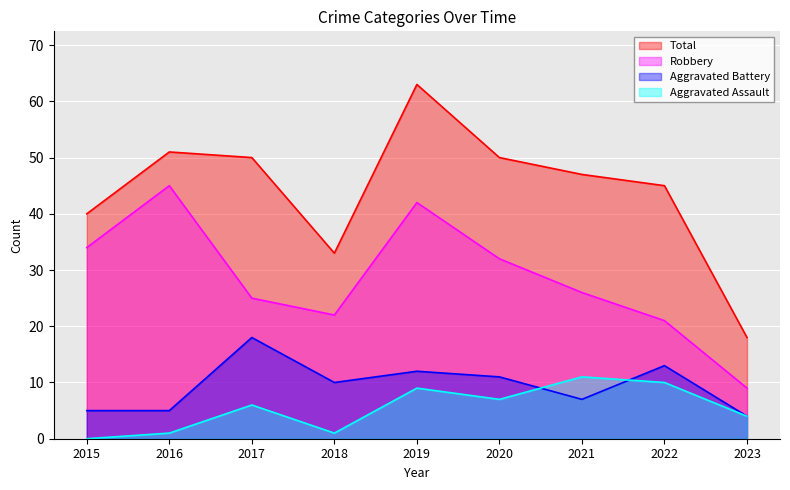

Reading right to left, transcribe all the data shown in this chart.

Robbery: 2023=9	2022=21	2021=26	2020=32	2019=42	2018=22	2017=25	2016=45	2015=34
Aggravated Battery: 2023=4	2022=13	2021=7	2020=11	2019=12	2018=10	2017=18	2016=5	2015=5
Aggravated Assault: 2023=4	2022=10	2021=11	2020=7	2019=9	2018=1	2017=6	2016=1	2015=0
Total: 2023=18	2022=45	2021=47	2020=50	2019=63	2018=33	2017=50	2016=51	2015=40